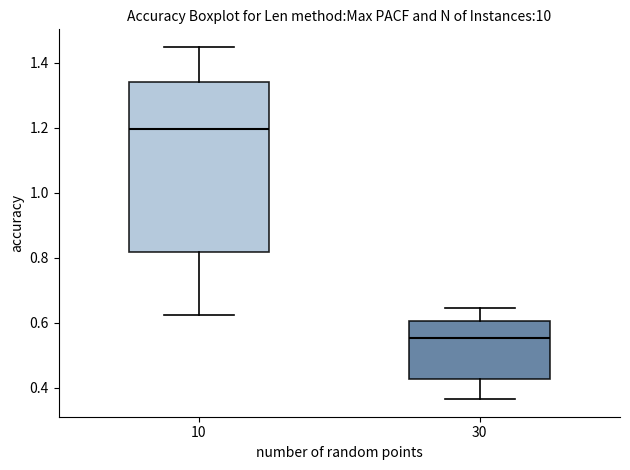

Which box has the lowest median line?

30